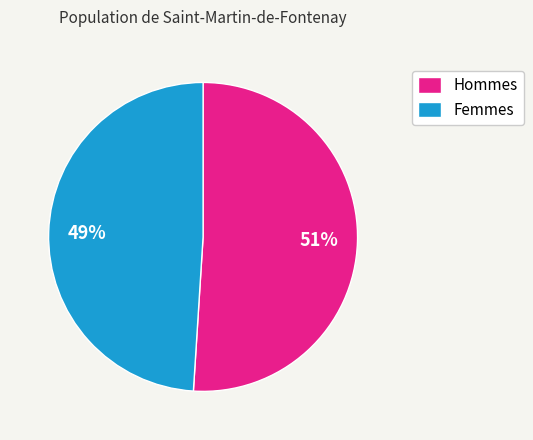

To the nearest percent, what portion does Femmes represent?

49%